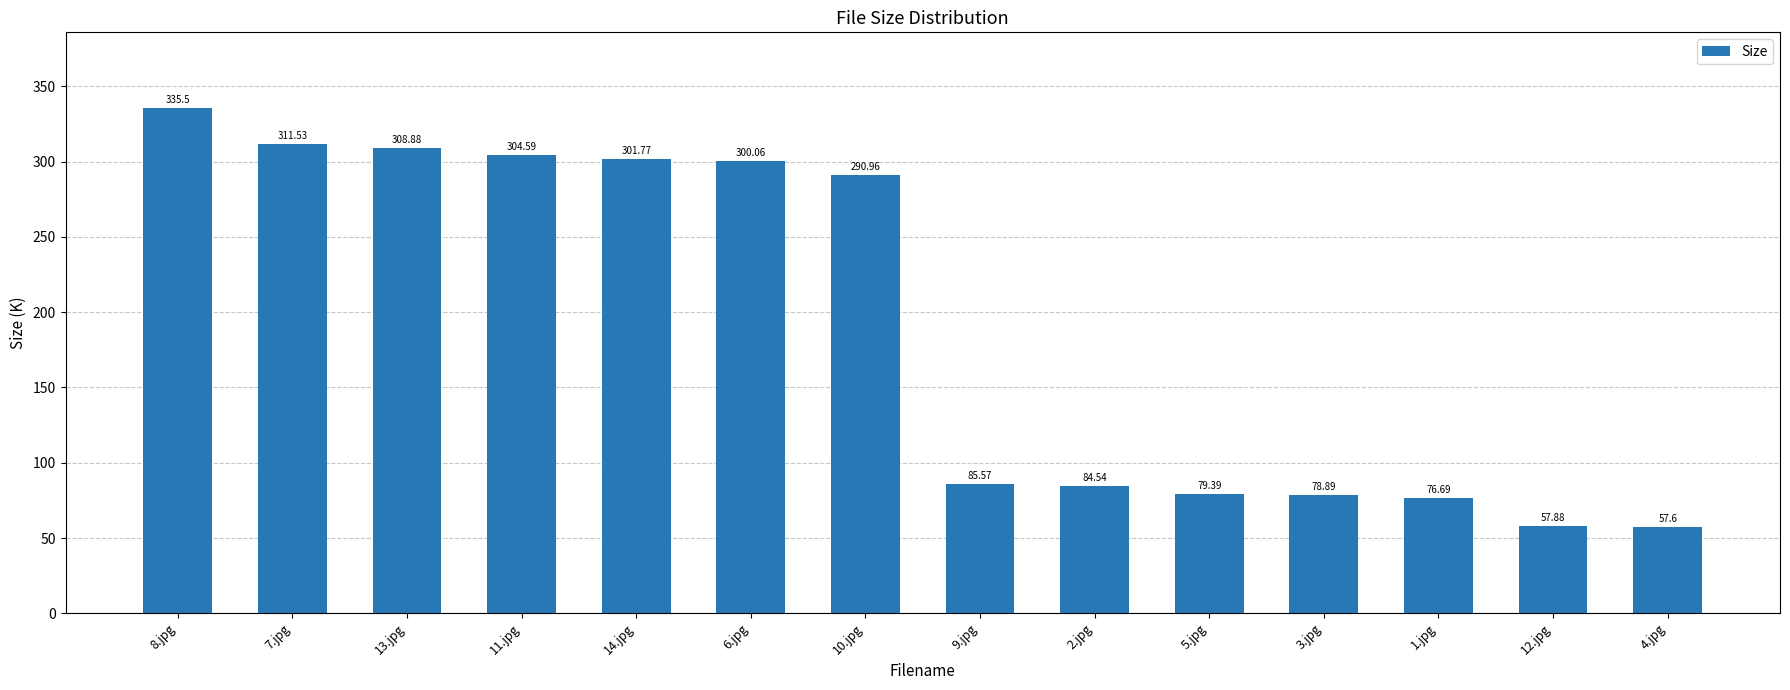

Reading left to right, what are all the values shown in this chart?

335.5	311.5	308.9	304.6	301.8	300.1	291.0	85.6	84.5	79.4	78.9	76.7	57.9	57.6